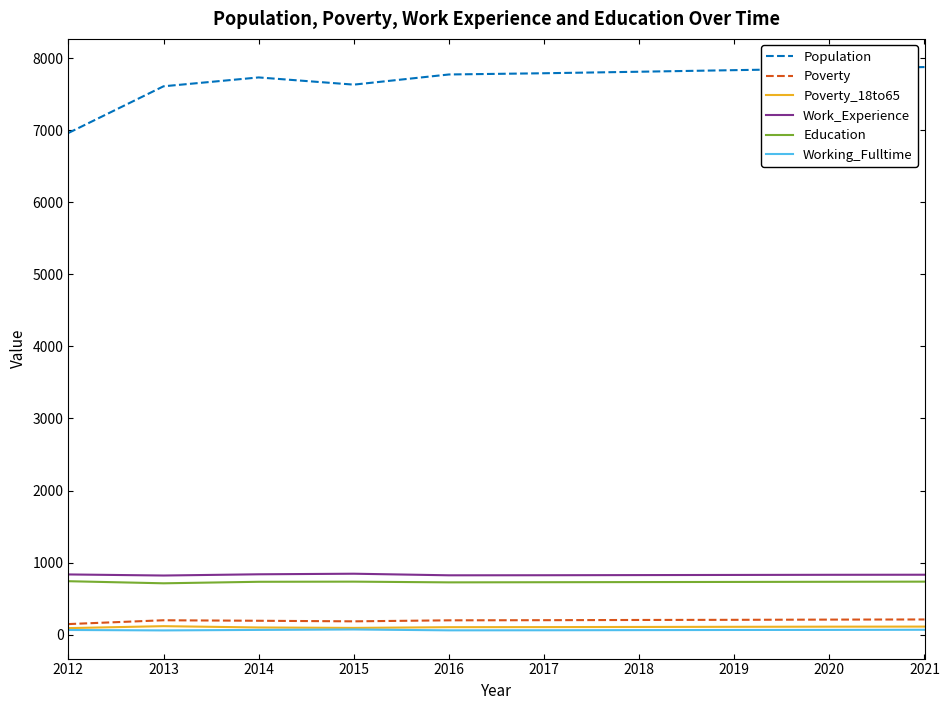

True or false: Education has a value of 239 at 2012.

False